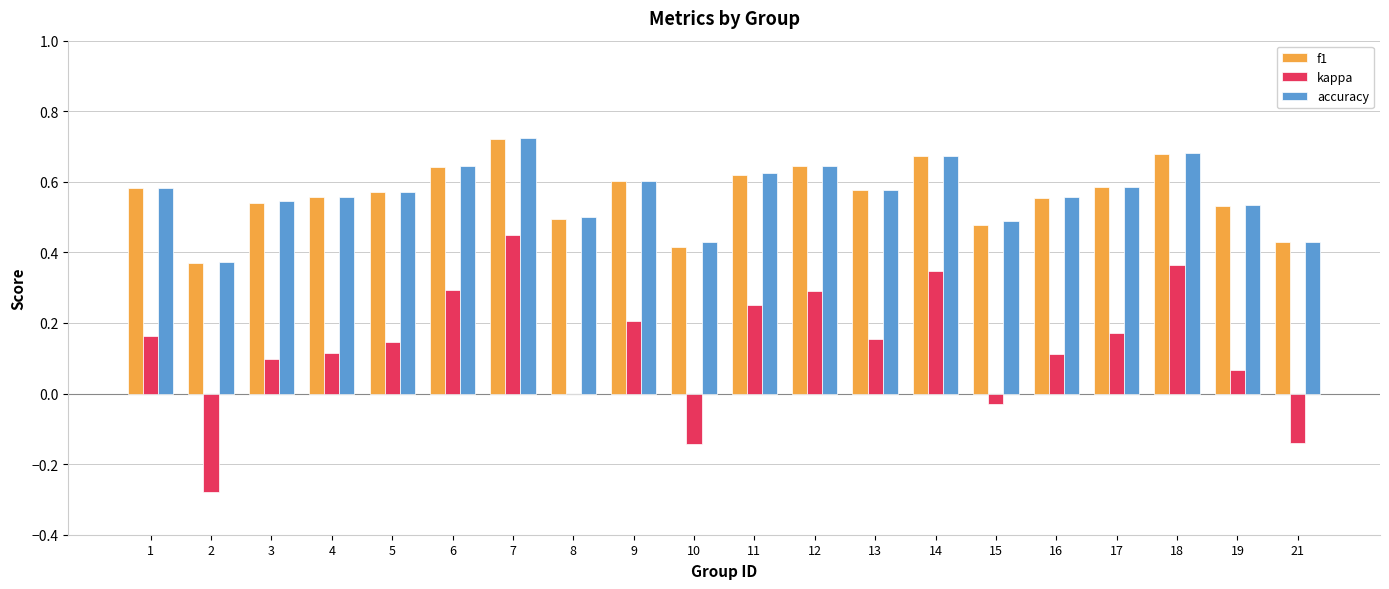

How many groups of bars are there?

20